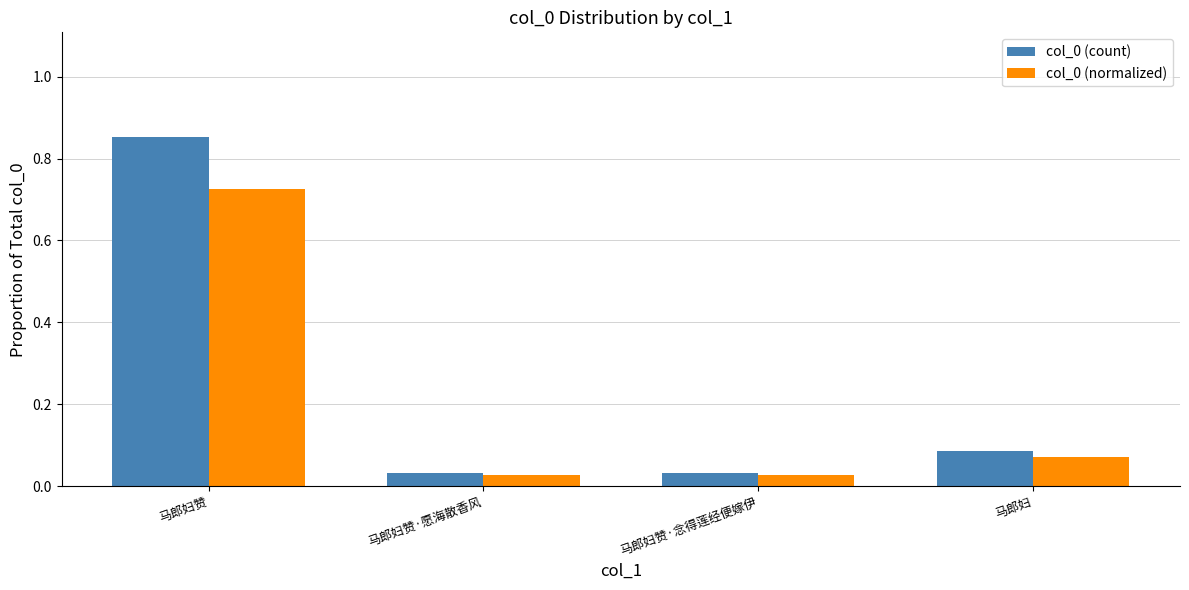

Which category has the highest value across all series?

马郎妇赞